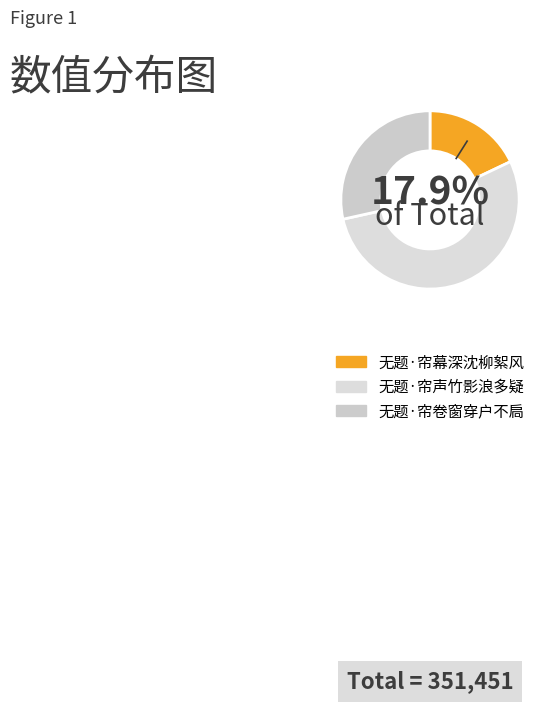

How many segments does this pie chart have?

3